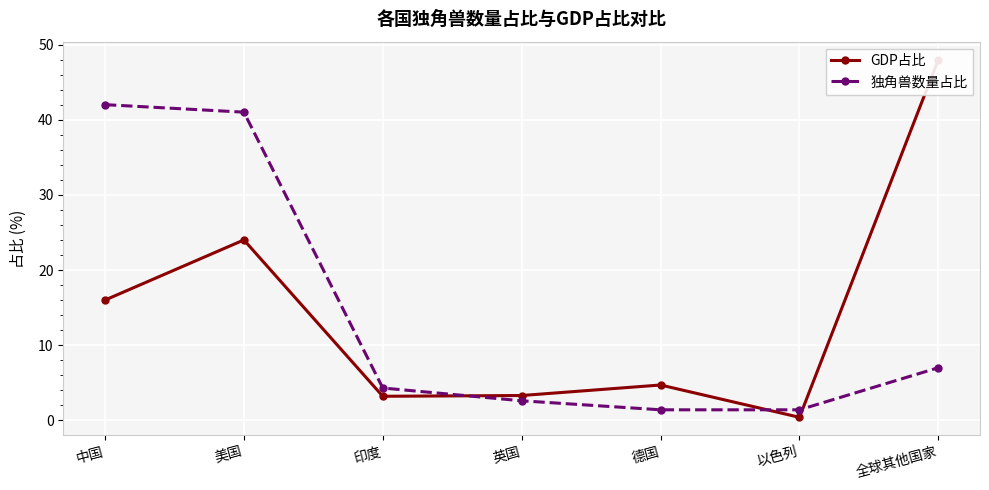

What is the average value of the GDP占比 series?

14.2